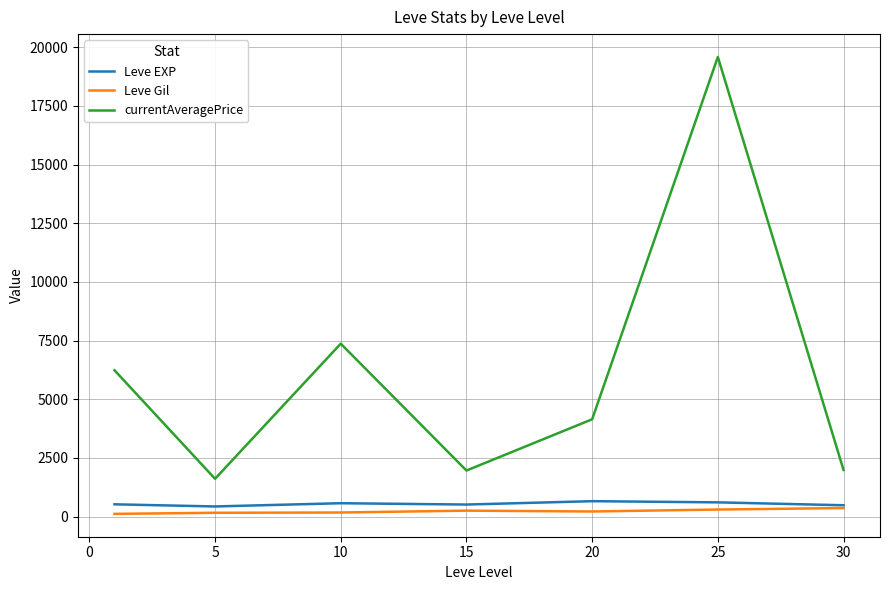

What is the highest value of the Leve EXP series?

653.3